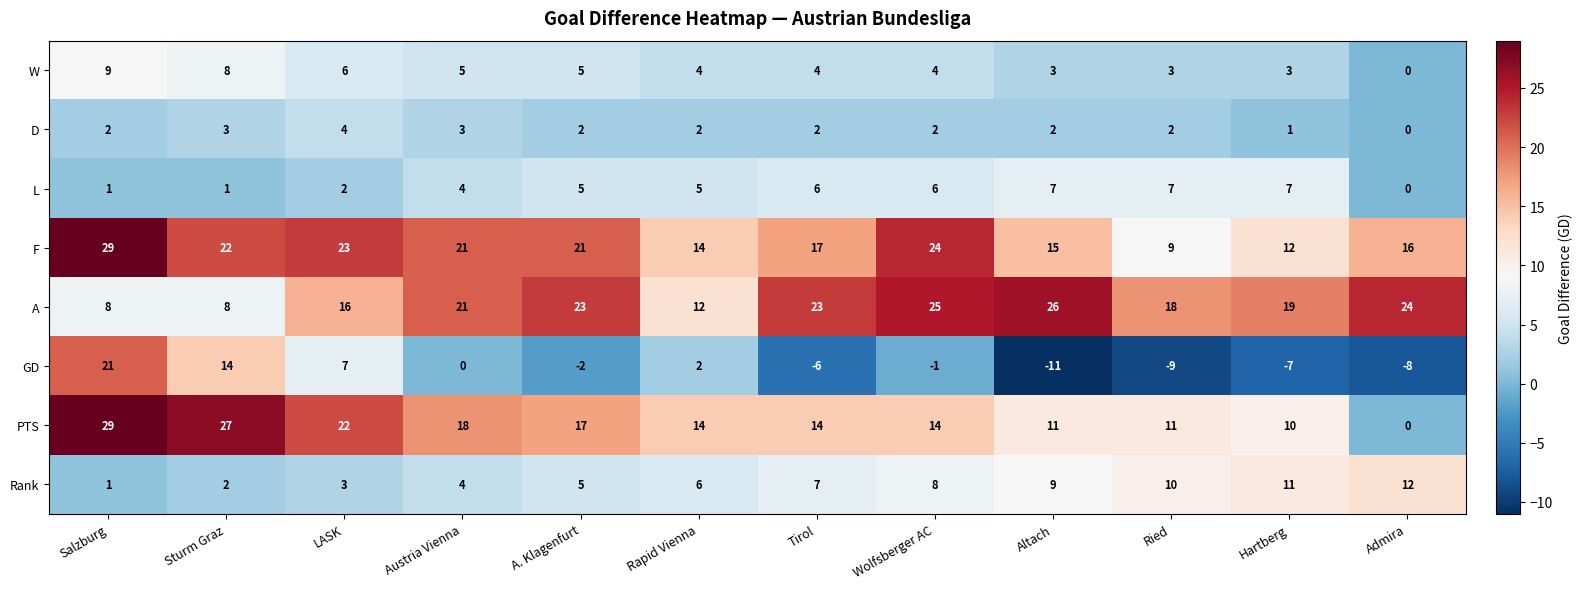

The value of Rank at A. Klagenfurt is 5. True or false?

True